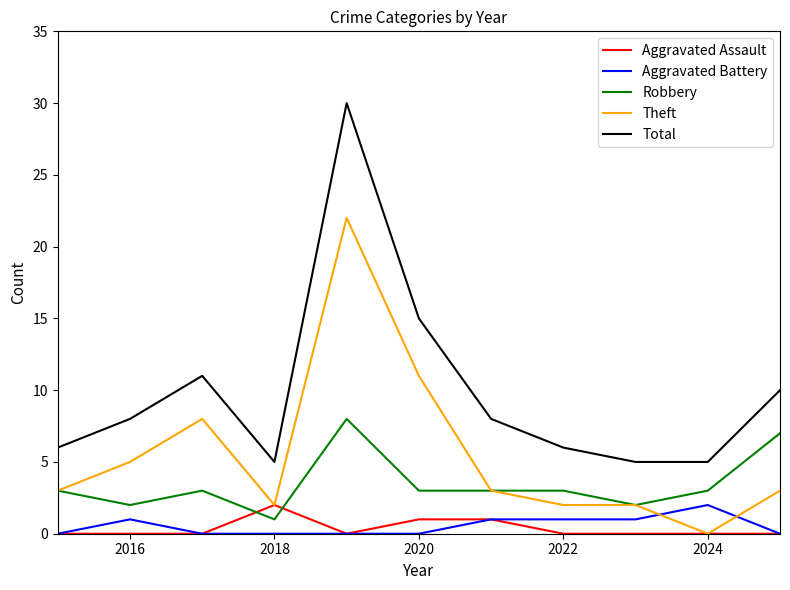

What is the greatest value displayed?

30